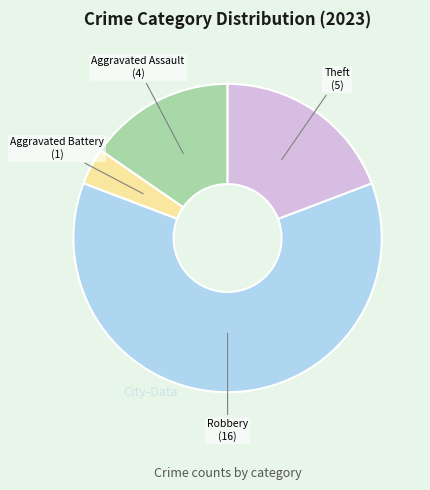

Does any single category account for the majority?

Yes